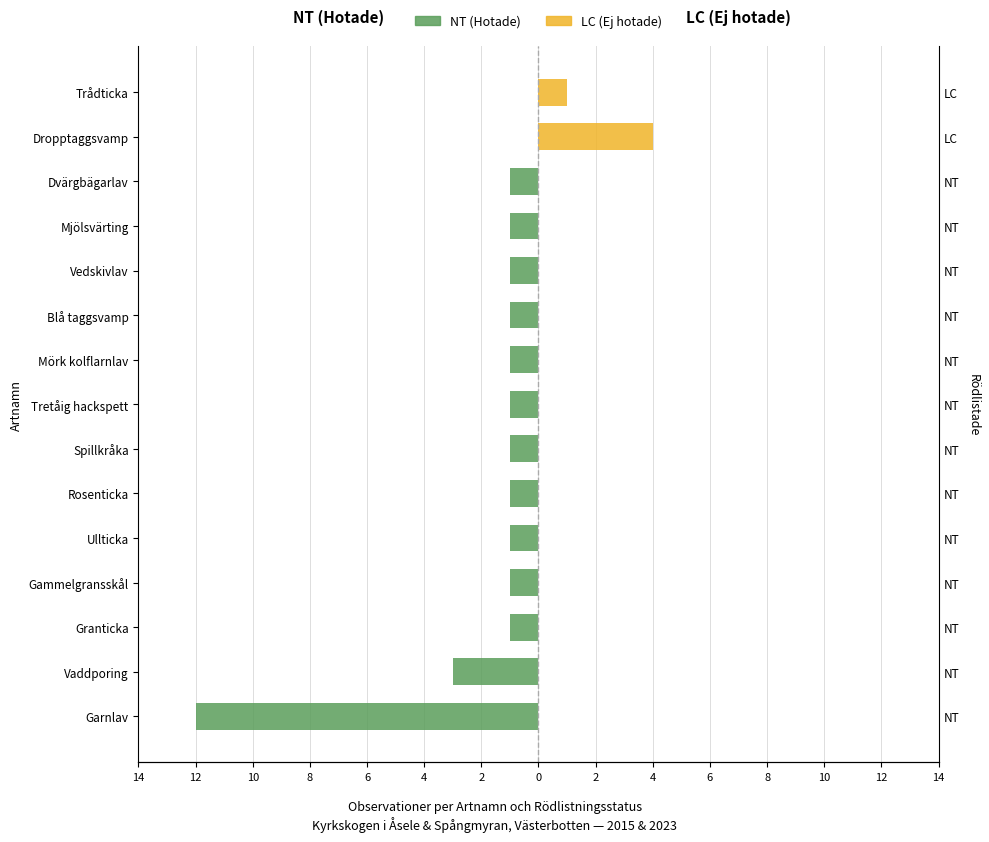

Reading left to right, extract all data points from this chart.

NT (Hotade): -12	-3	-1	-1	-1	-1	-1	-1	-1	-1	-1	-1	-1	0	0
LC (Ej hotade): 0	0	0	0	0	0	0	0	0	0	0	0	0	4	1